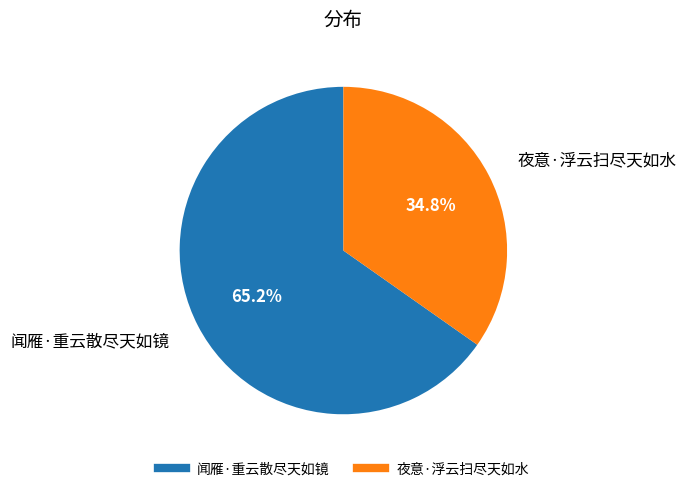

Rank the categories by value from highest to lowest.

闻雁·重云散尽天如镜, 夜意·浮云扫尽天如水